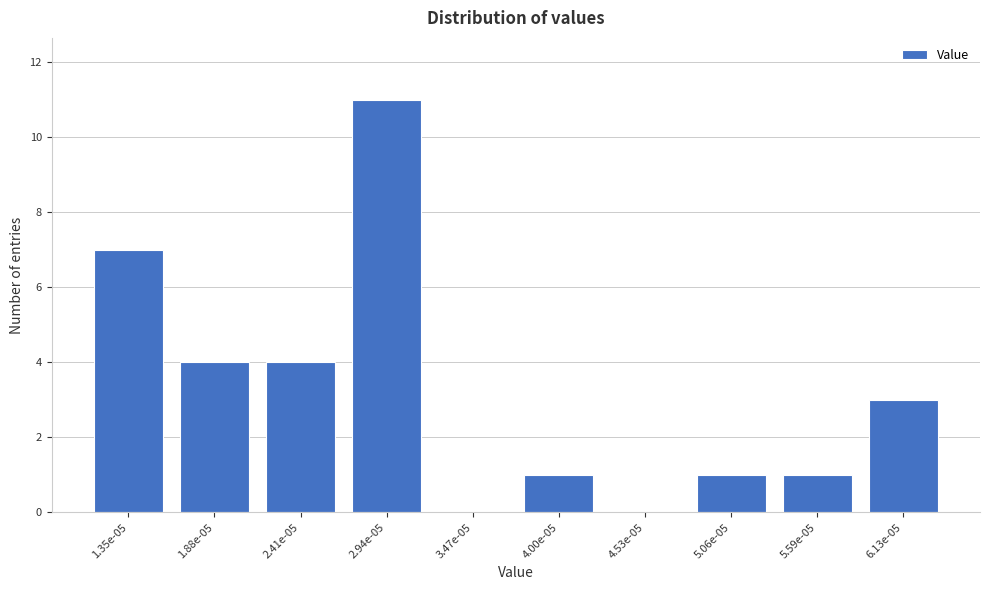

Reading right to left, extract all data points from this chart.

6.13e-05=3	5.59e-05=1	5.06e-05=1	4.53e-05=0	4.00e-05=1	3.47e-05=0	2.94e-05=11	2.41e-05=4	1.88e-05=4	1.35e-05=7